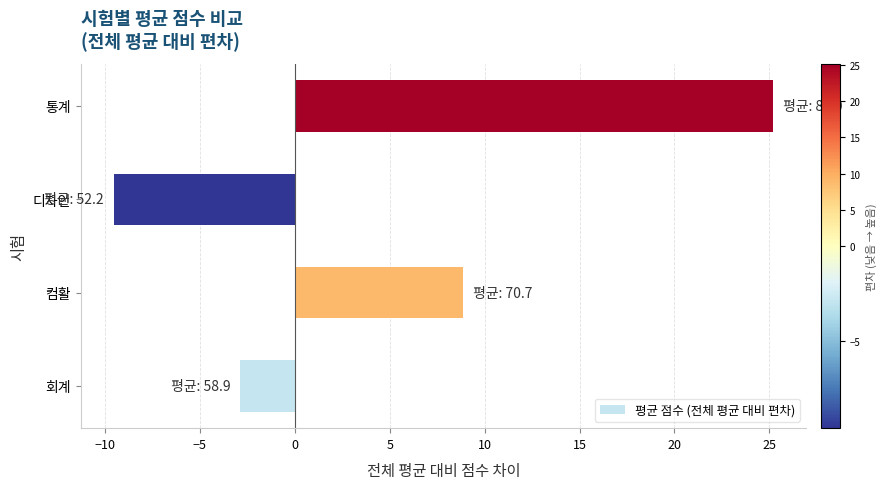

List the labels in order of value, smallest first.

디자인, 회계, 컴활, 통계